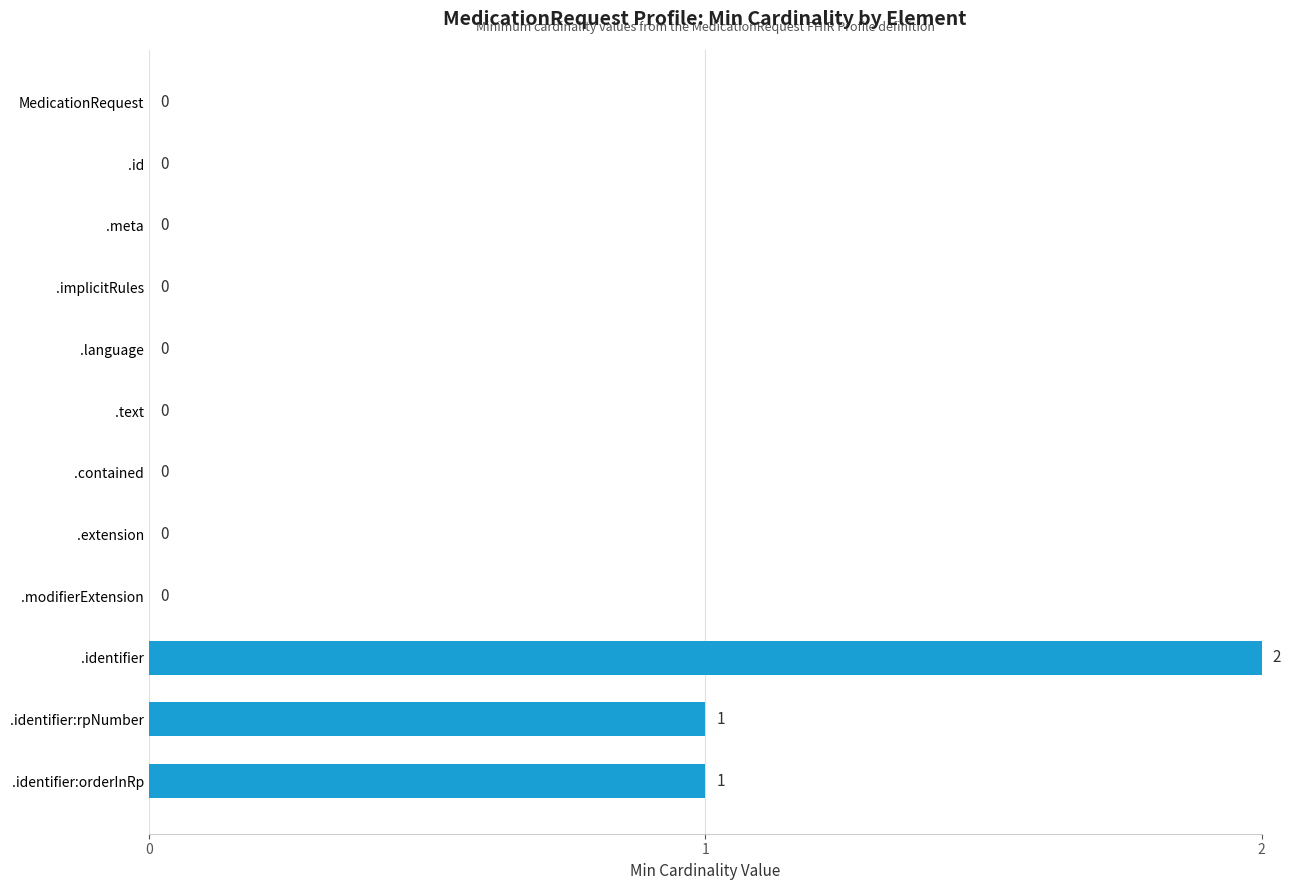

How many values are between 0 and 1?

11